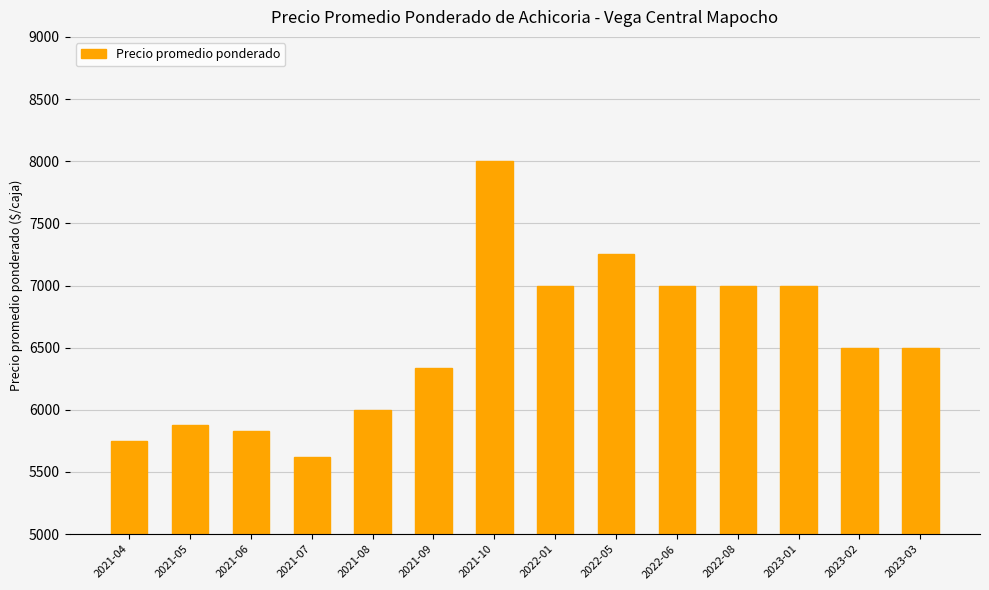

What value does the data have at 2021-04, to the nearest 100?

5800